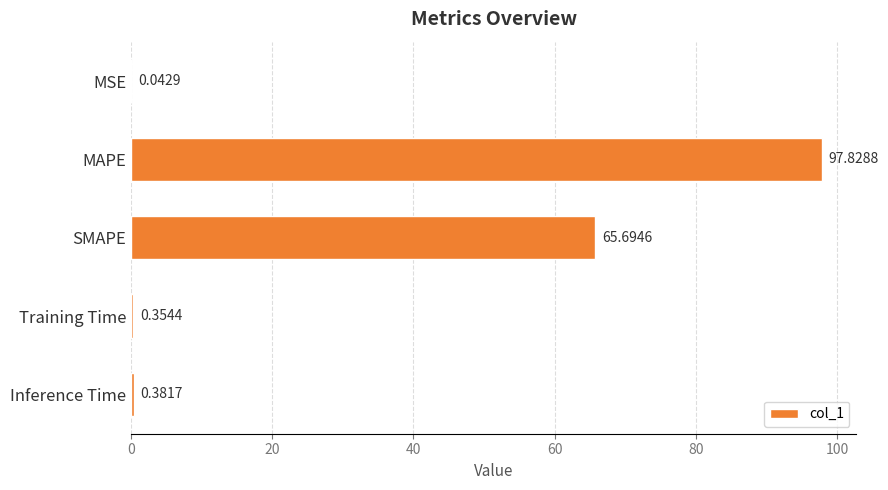

What is the sum of all values?

164.3